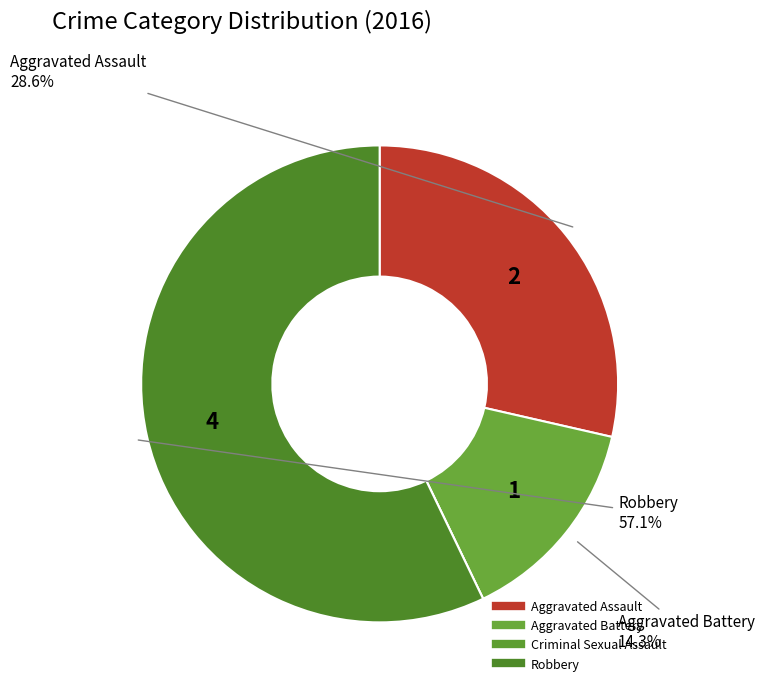

Count the number of slices in the pie.

4